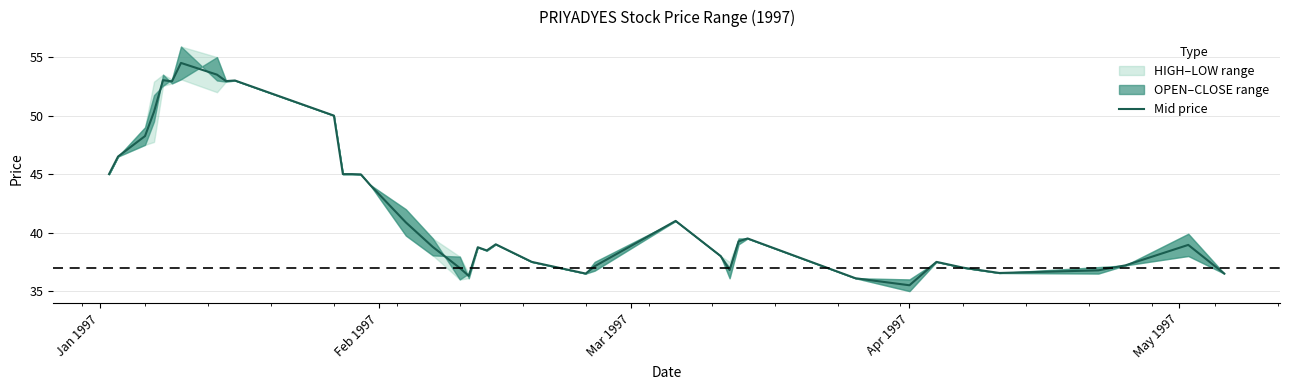

What is the maximum value for Mid price?

54.5